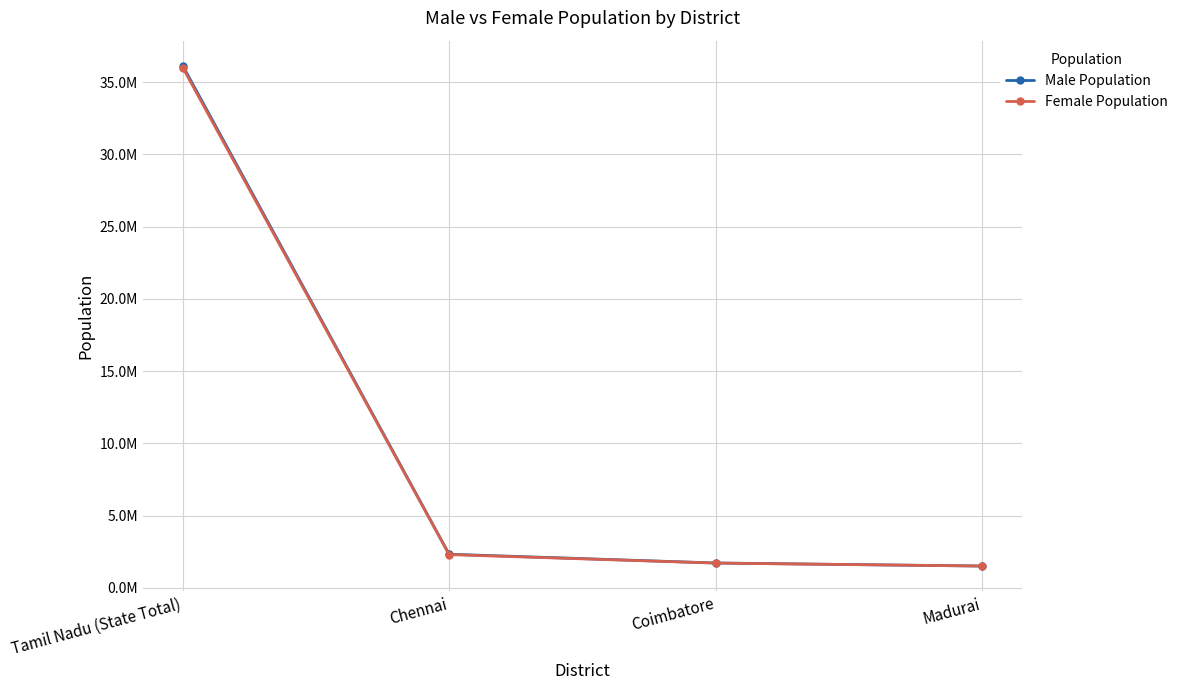

Between Coimbatore and Madurai, which is larger?

Coimbatore